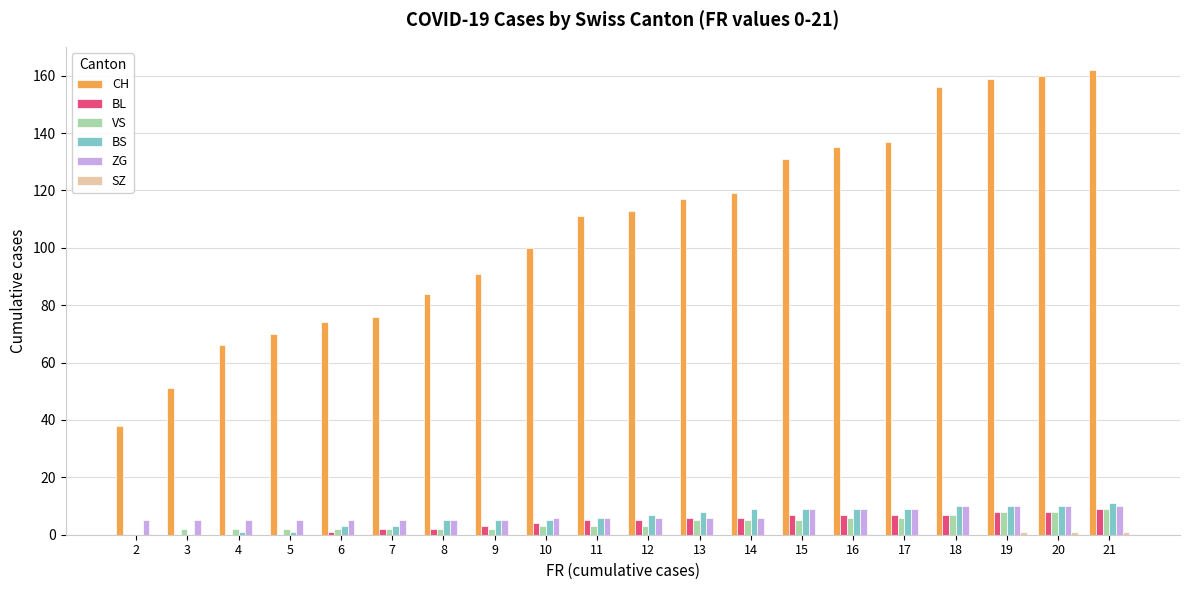

What is the sum of all VS values?

82